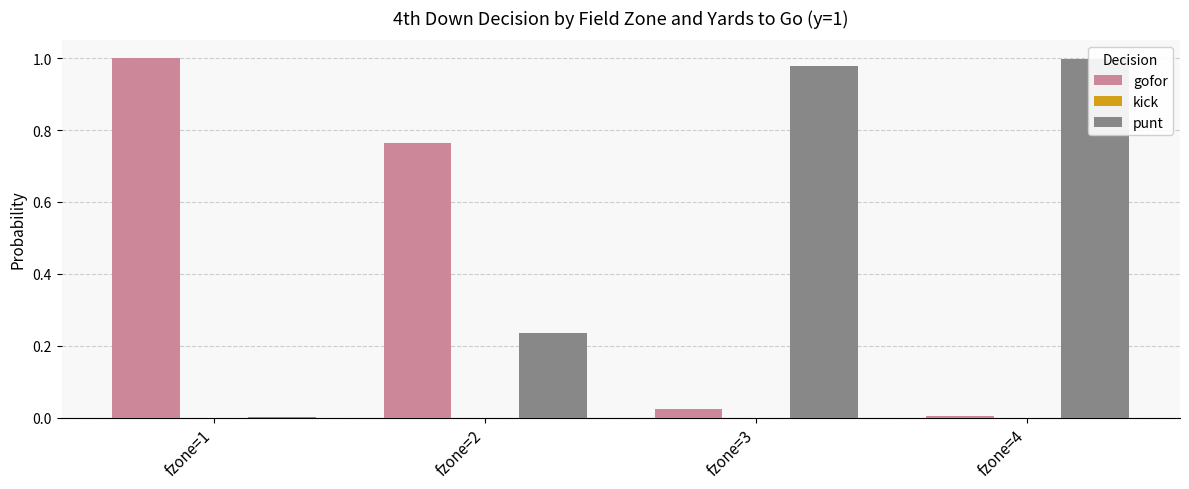

Reading left to right, what are all the values shown in this chart?

gofor: 1.0	0.8	0.0	0.0
kick: 0.0	0.0	0.0	0.0
punt: 0.0	0.2	1.0	1.0